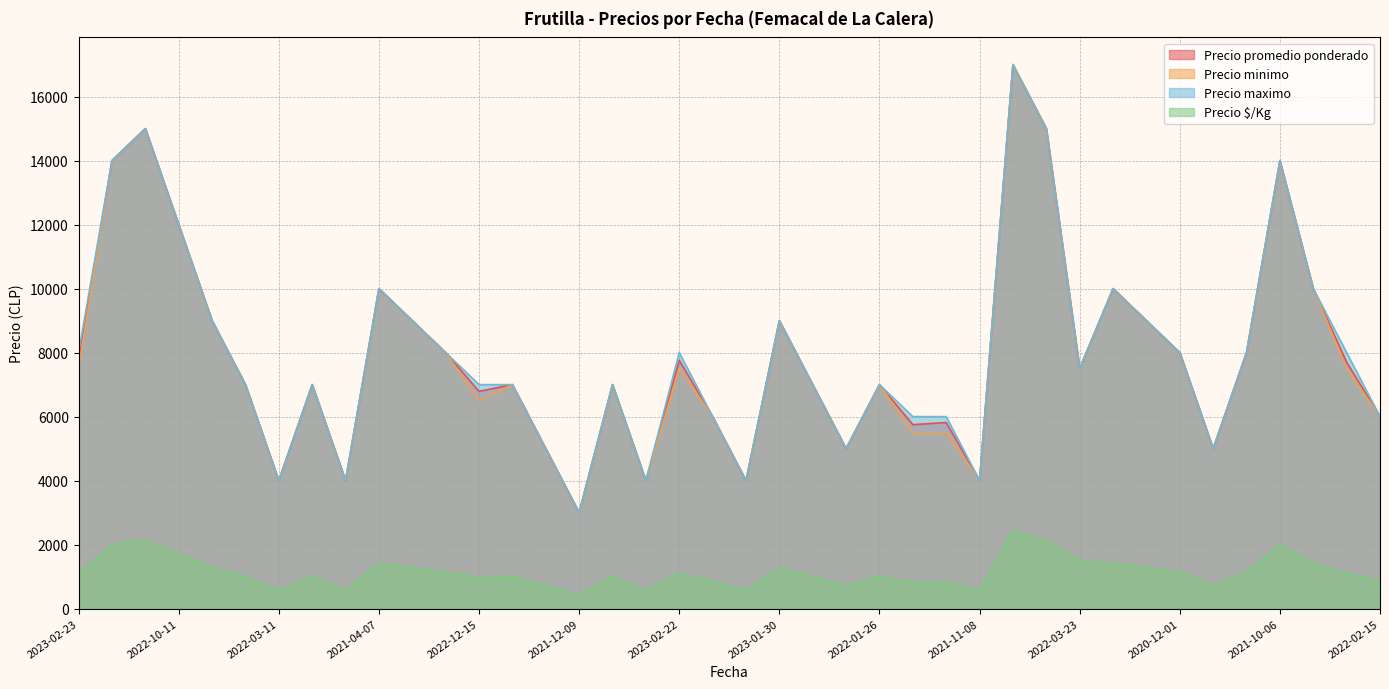

True or false: Precio maximo has more than 1 interior local peaks.

True